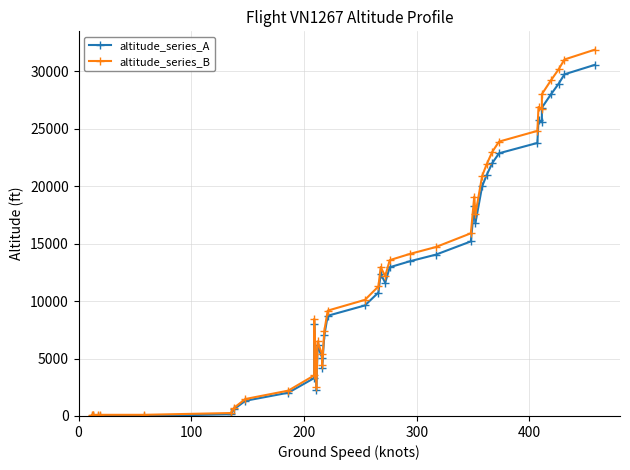

Which series has the widest spread of values?

altitude_series_B